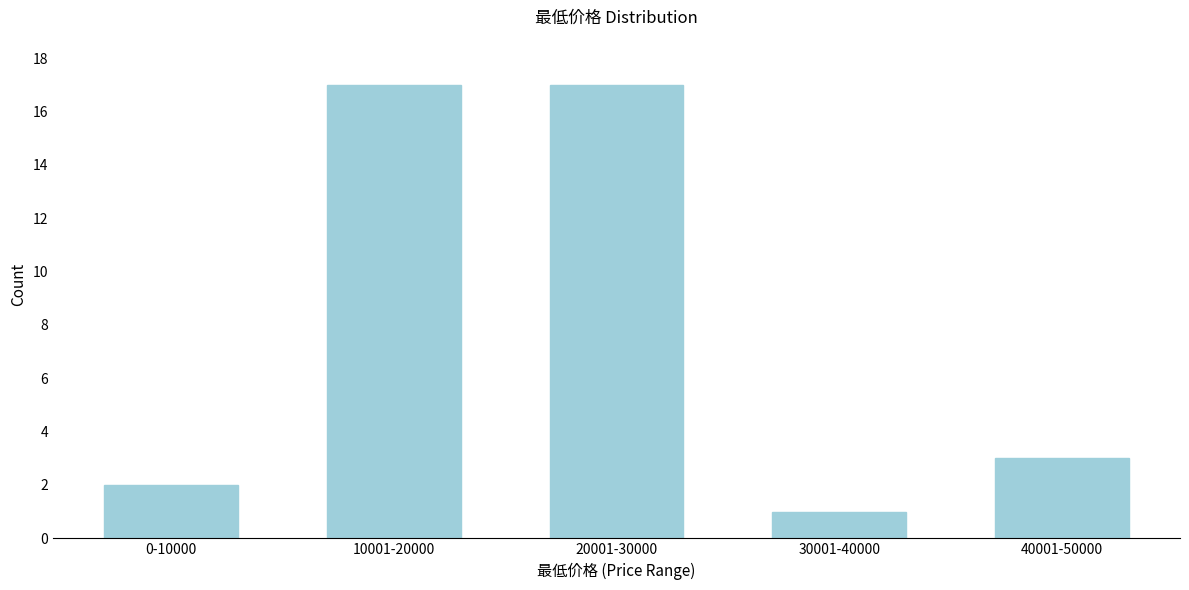

Reading left to right, list all the values displayed in this chart.

2	17	17	1	3